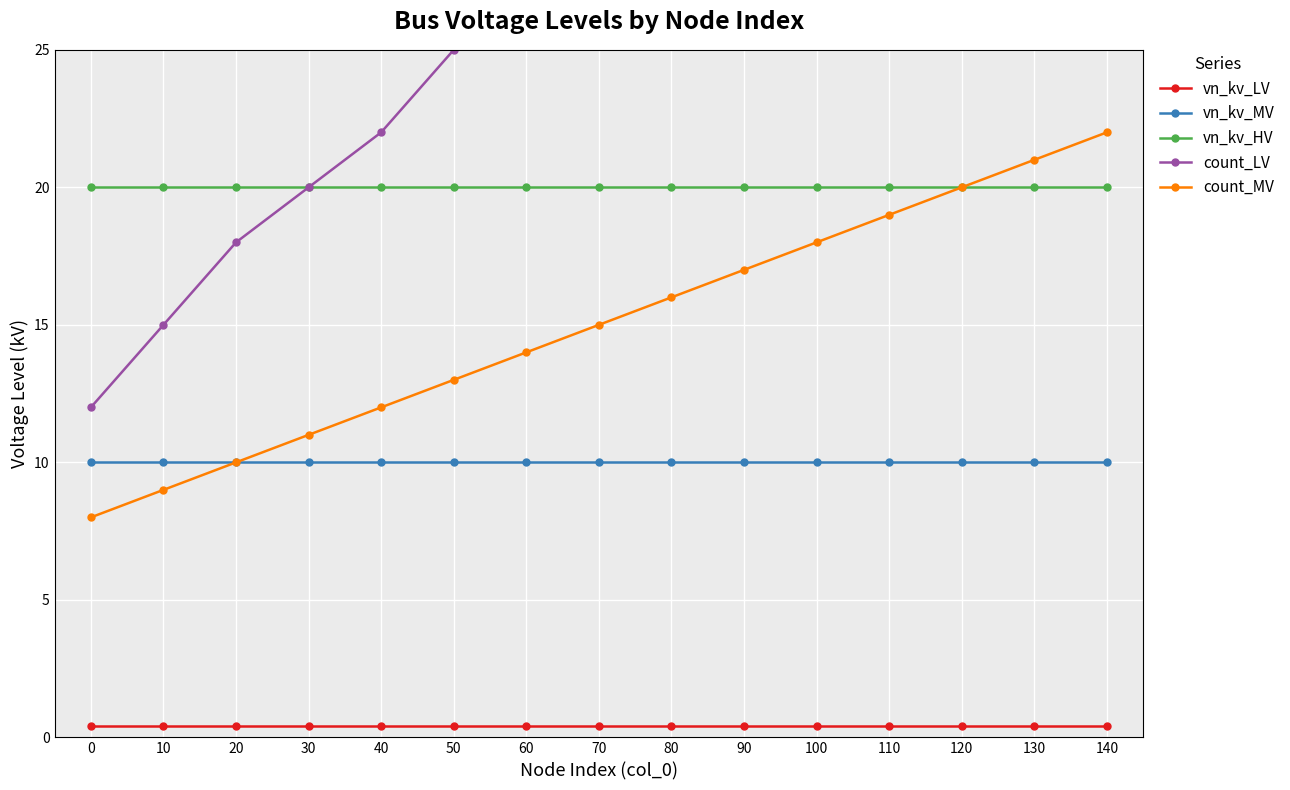

List the series in order of their overall mean, highest first.

count_LV, vn_kv_HV, count_MV, vn_kv_MV, vn_kv_LV